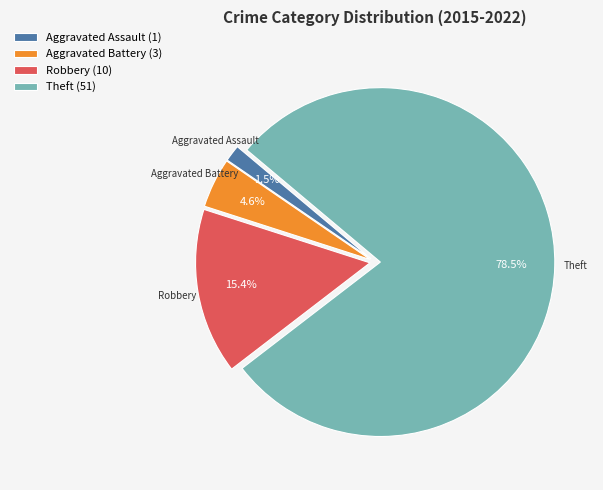

Which slice is the smallest?

Aggravated Assault